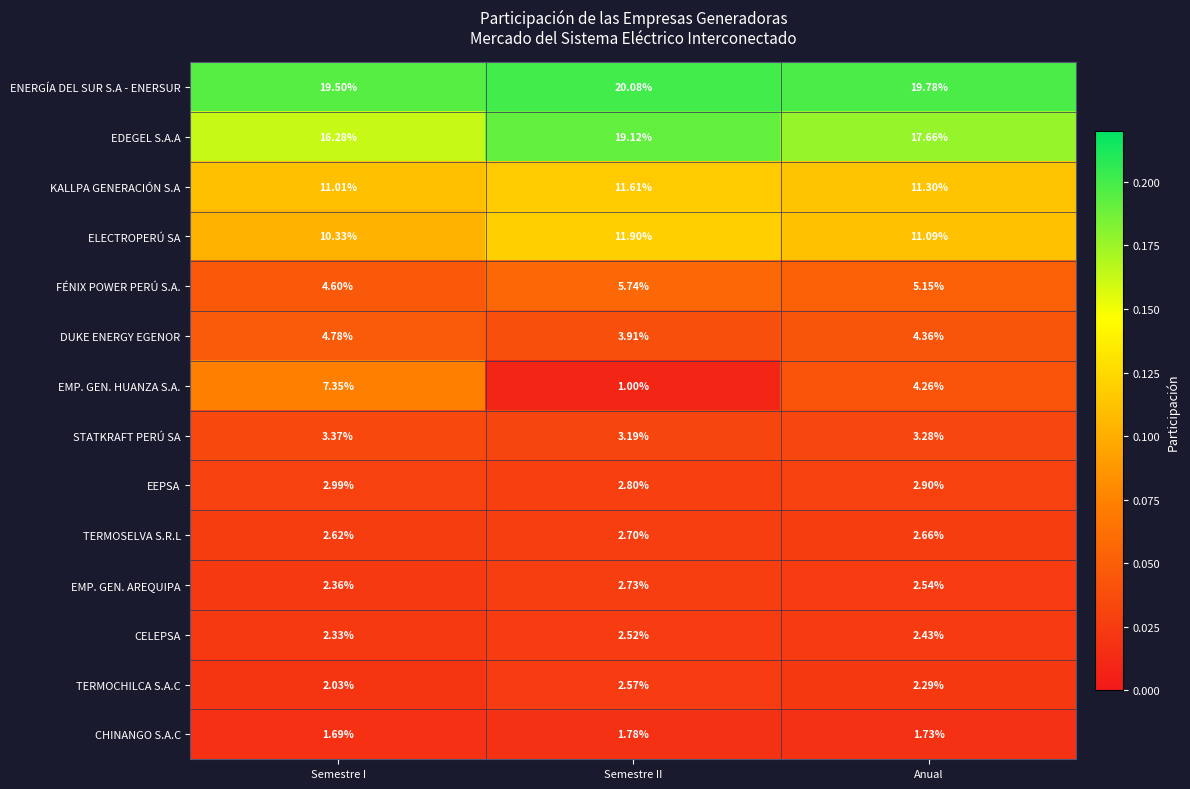

Which label corresponds to the smallest value in the chart?

Semestre II